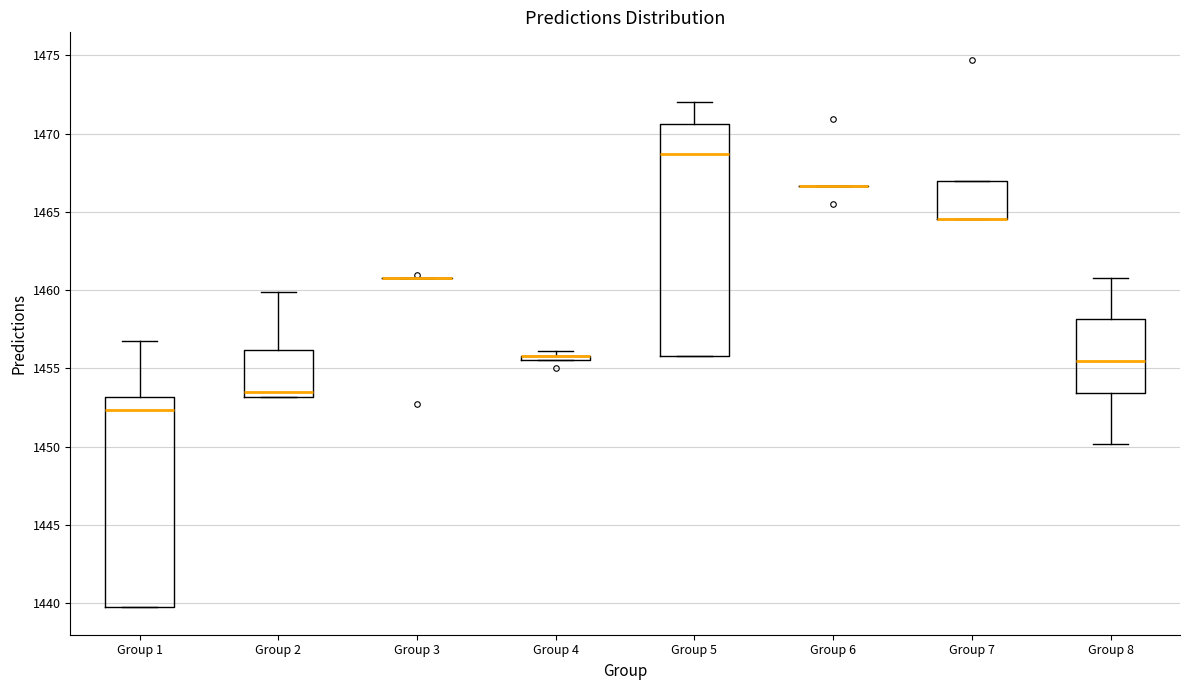

Which box is the tallest, from its lower edge to its upper edge?

Group 5